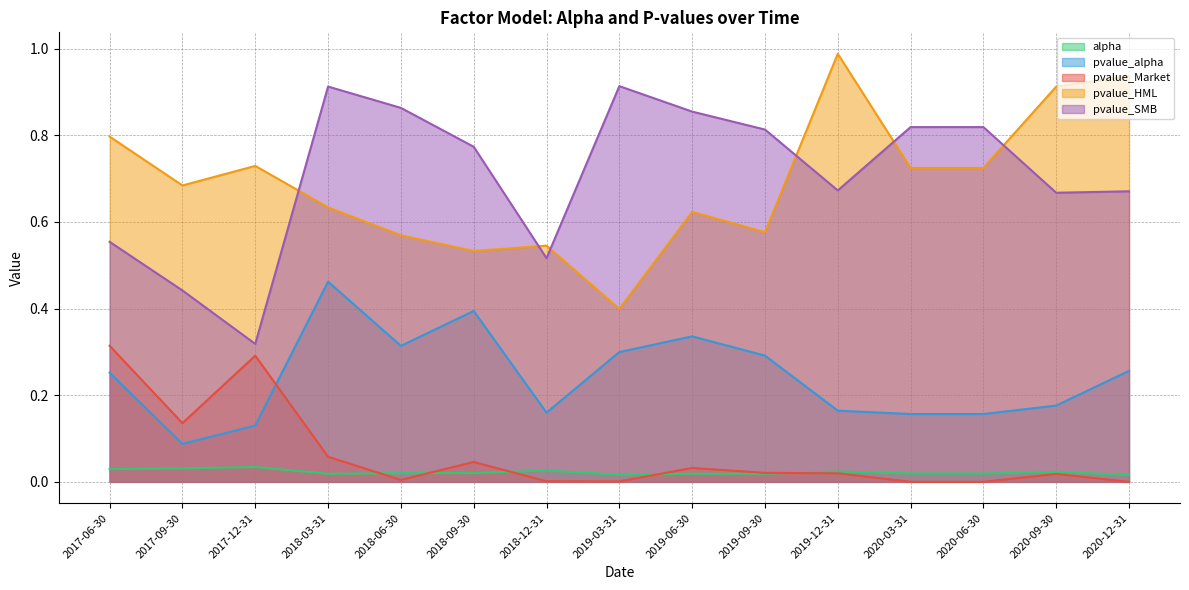

Is the value of pvalue_SMB at 2017-12-31 greater than the value of pvalue_HML at 2018-03-31?

No